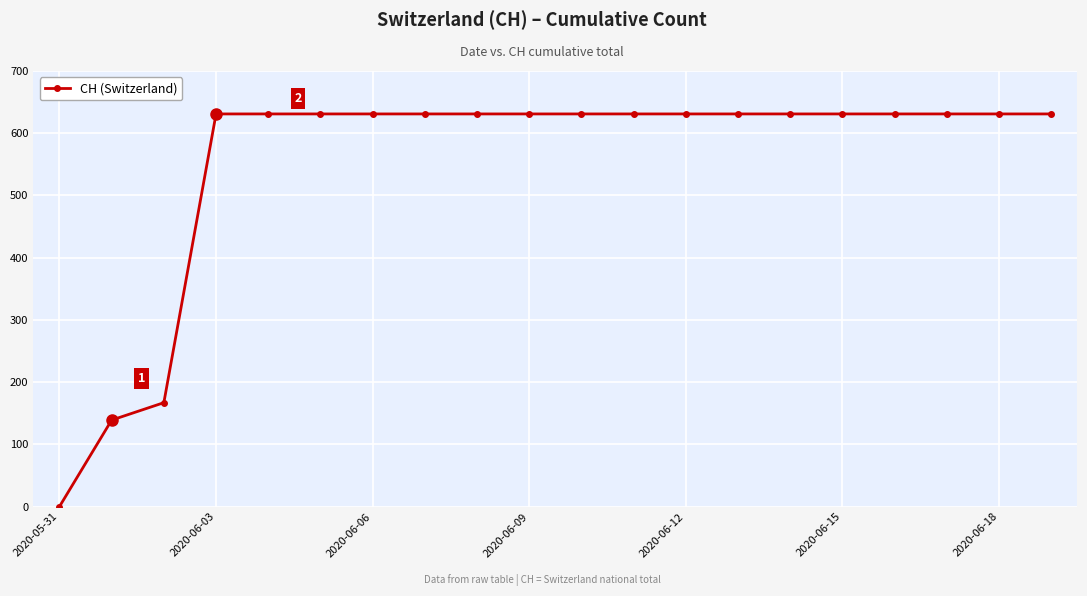

What is the value of the 20th point from the left?

631